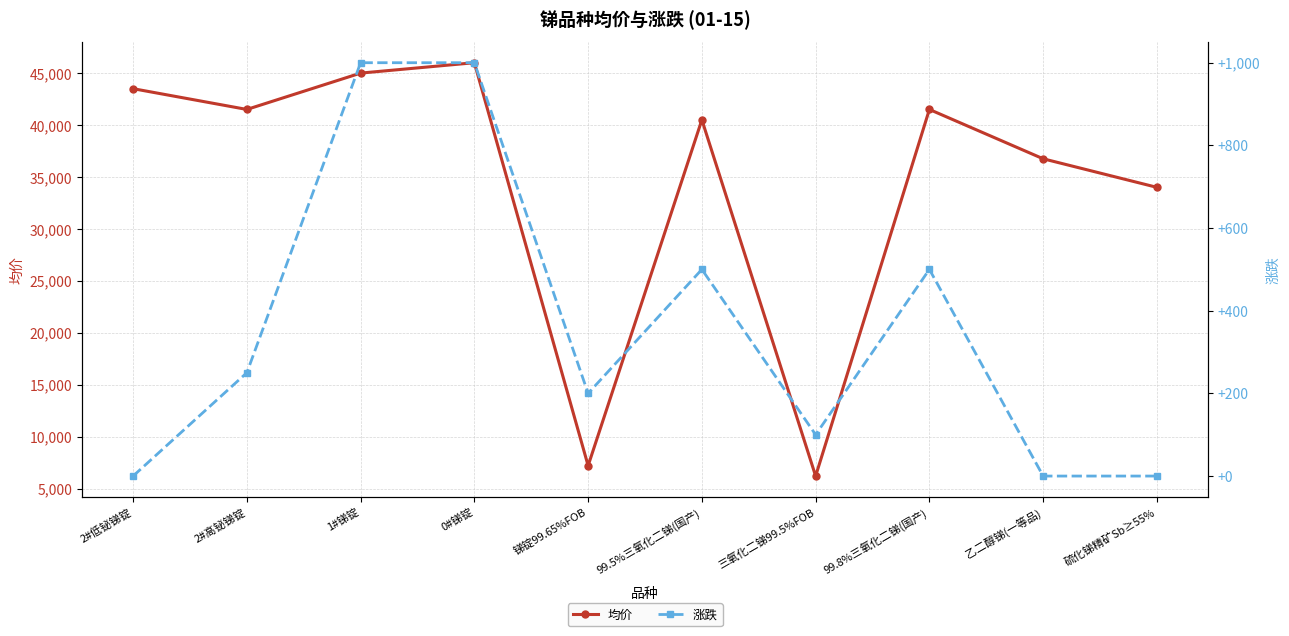

At which category is the sum across all series the highest?

0#锑锭